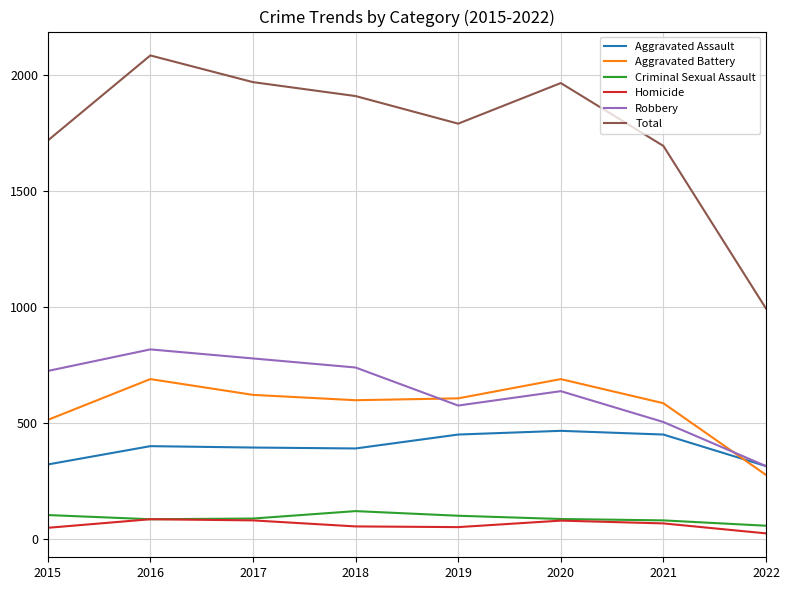

True or false: Robbery has a value of 877 at 2020.

False